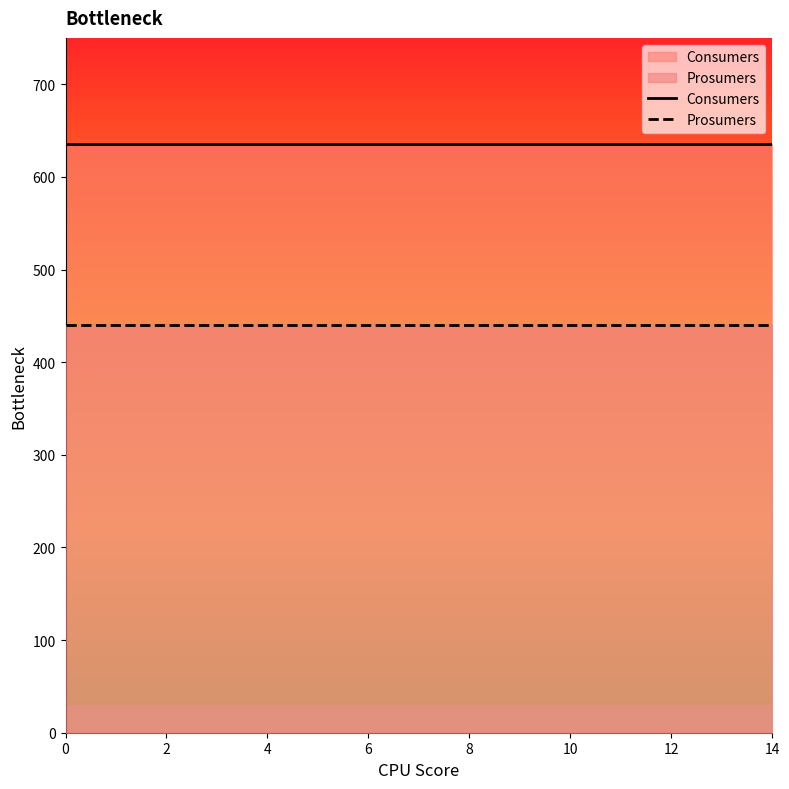

What is the value of the Prosumers point at the 6th from the left?

440